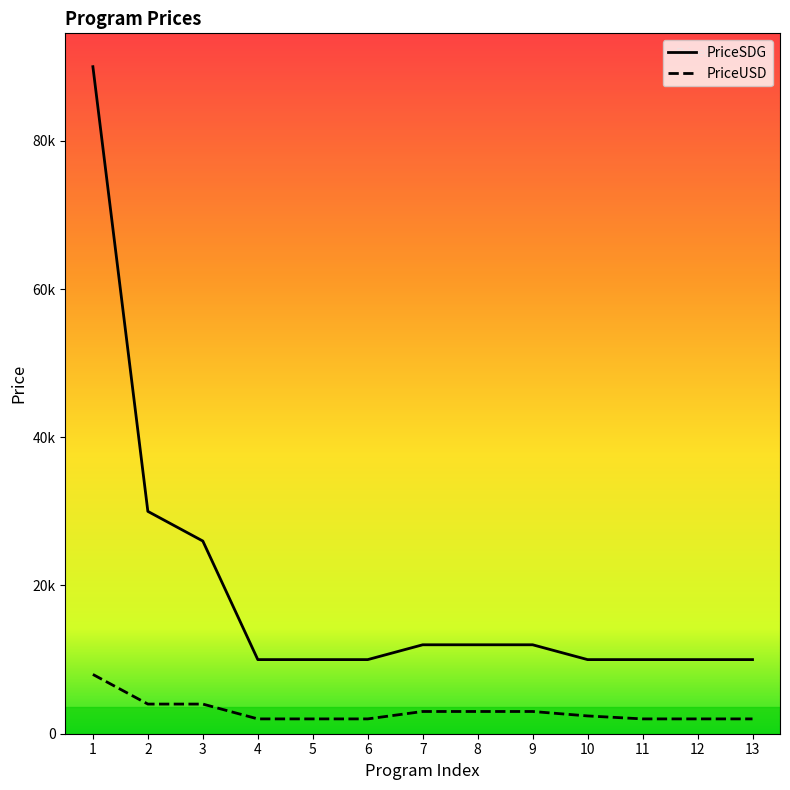

The PriceUSD series shows 4000 at 3. True or false?

True